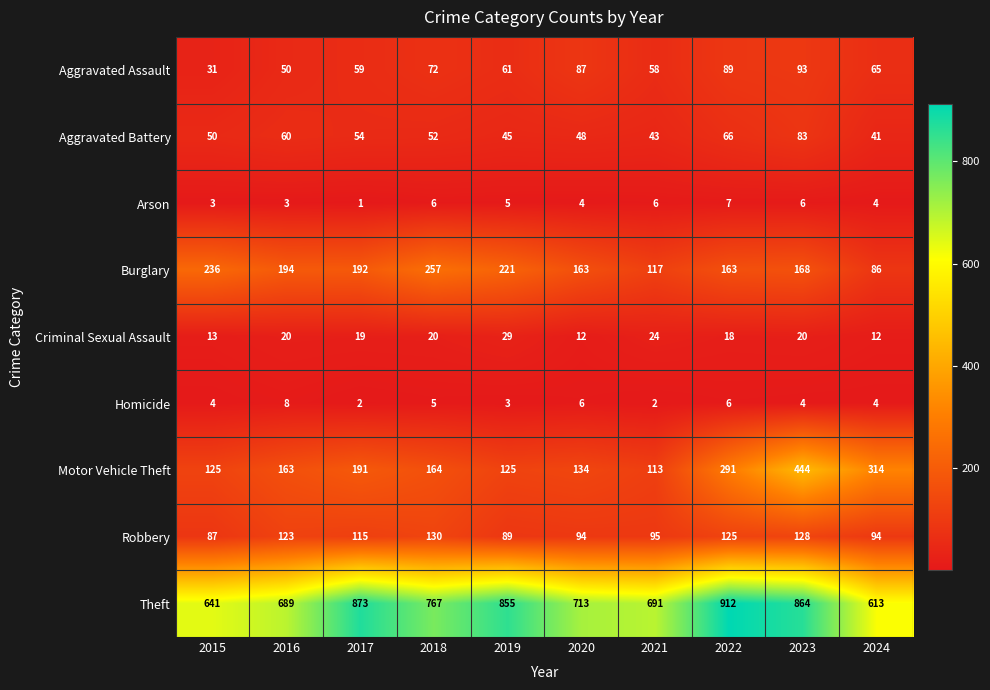

What is the minimum value shown in the chart?

1